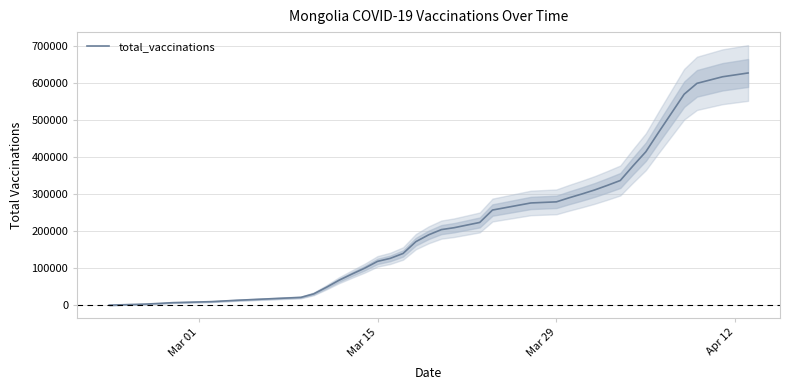

What is the maximum value for total_vaccinations?

627168